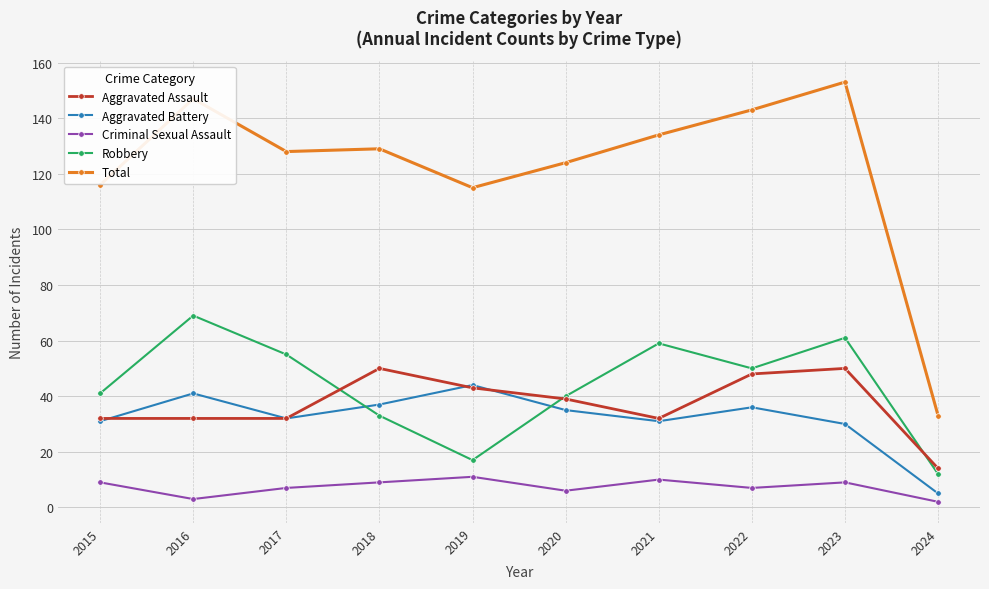

What is the difference between the maximum and minimum values in the Robbery series?

57